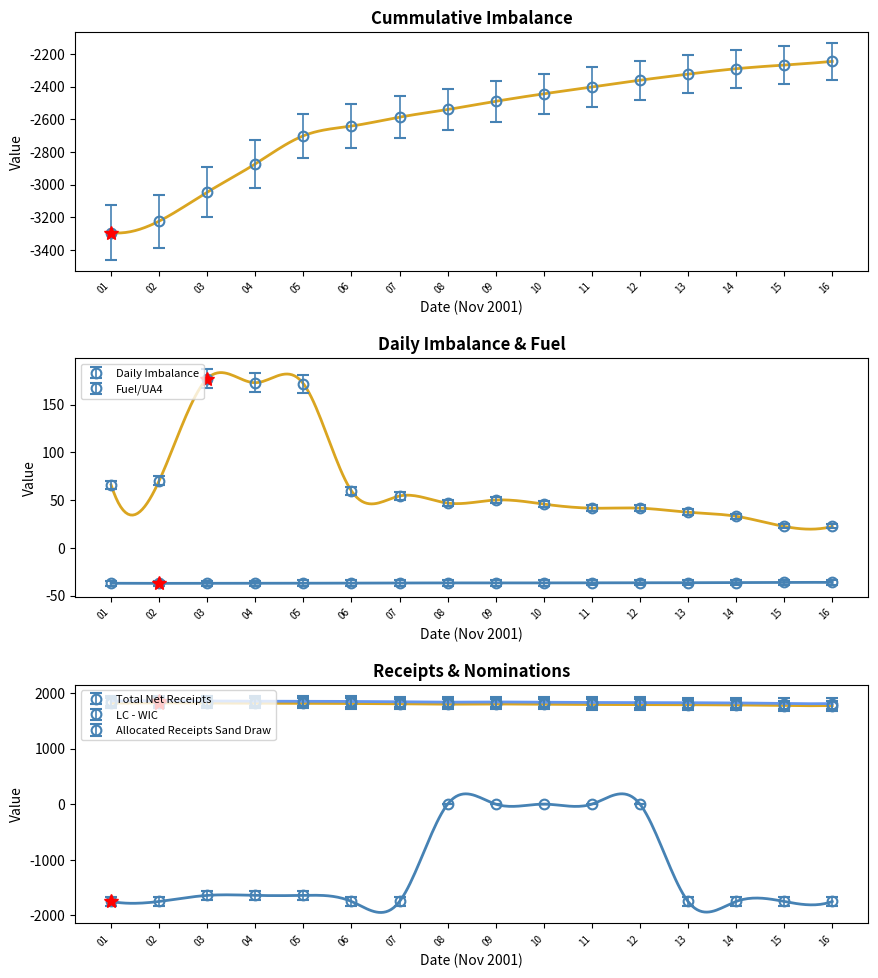

At which label does LC - WIC reach its peak?

08